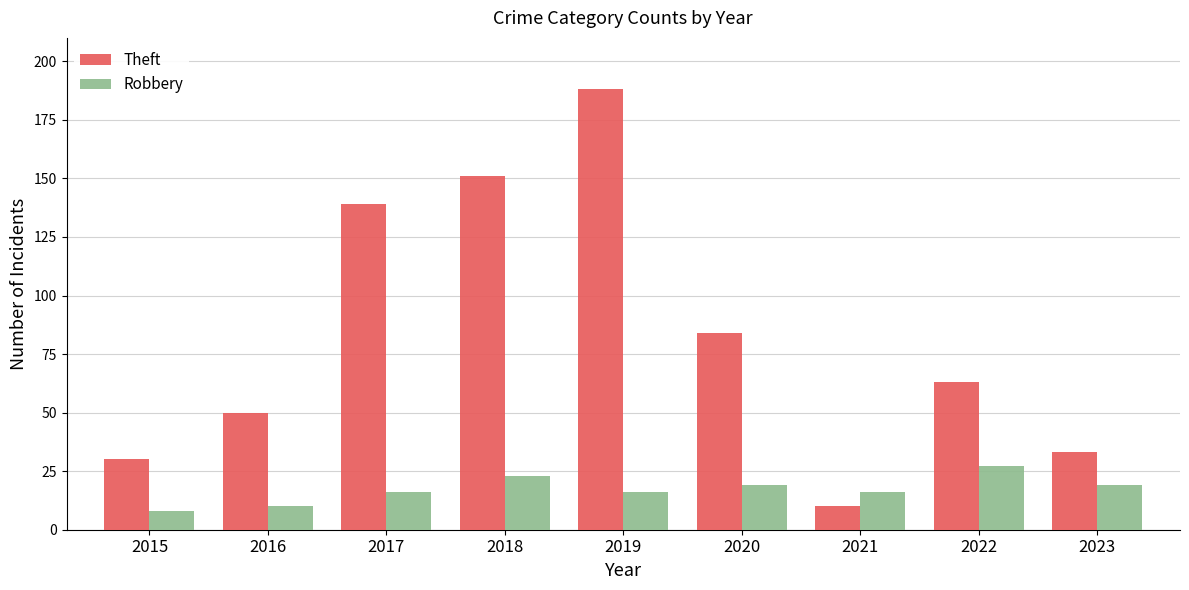

At 2022, list the series in order from largest to smallest.

Theft, Robbery